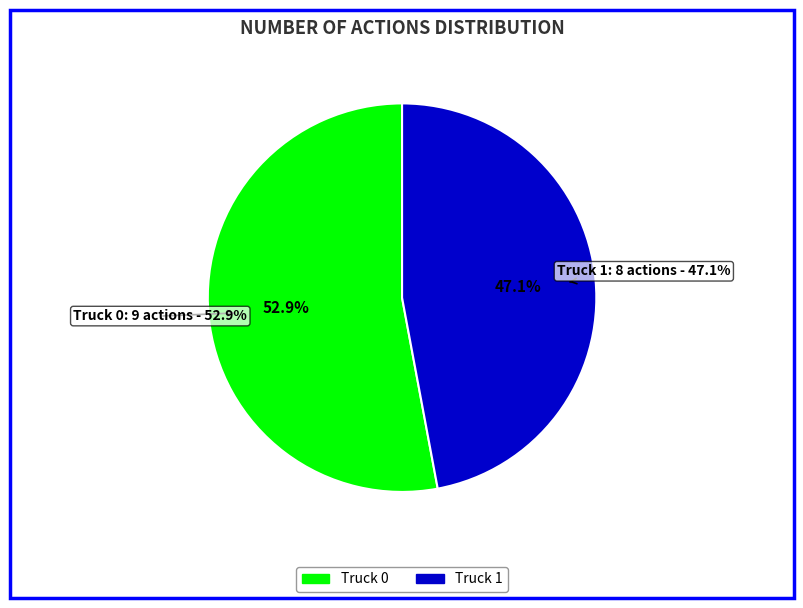

The Truck 0 slice represents 53% of the pie. True or false?

True